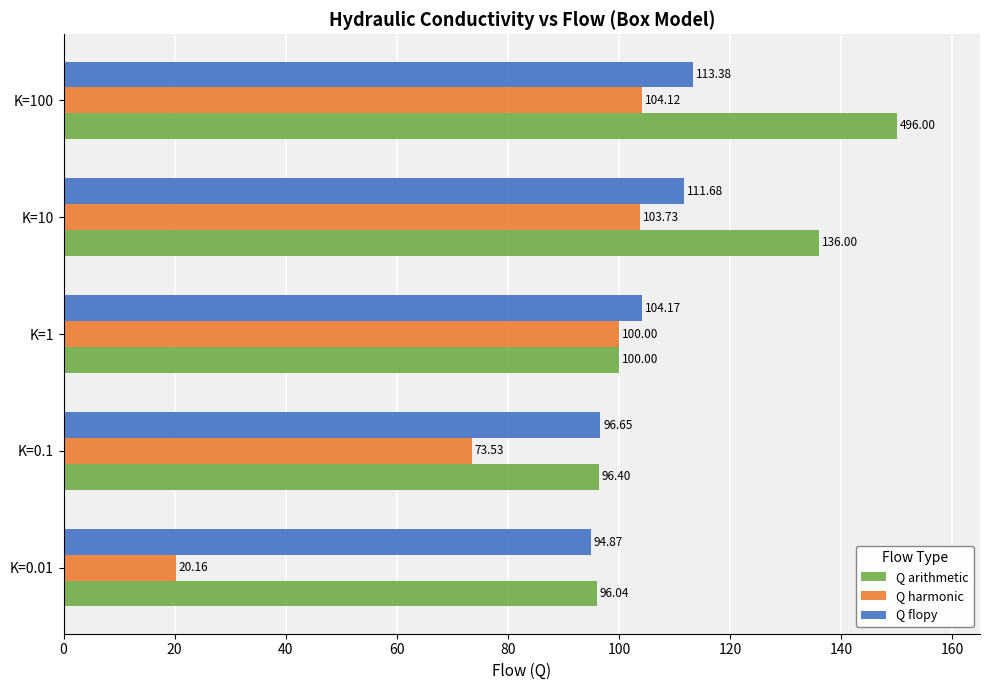

What is the difference between the maximum and second lowest values in the Q arithmetic series?

53.6